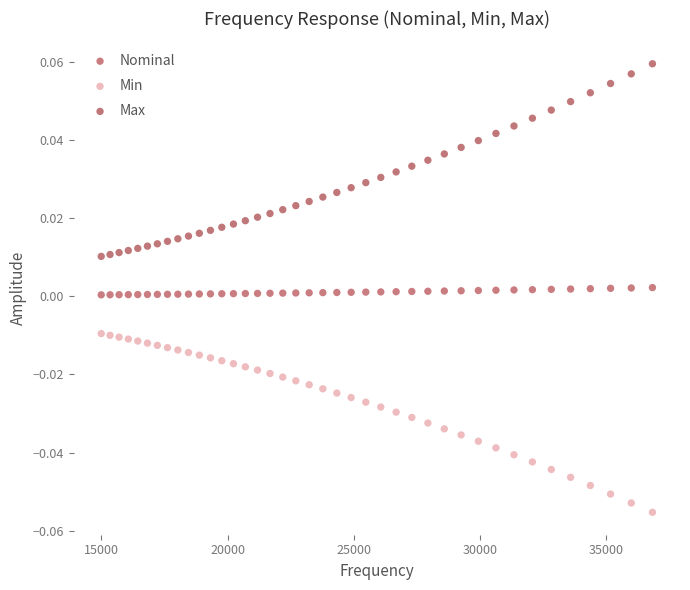

Which series has the largest Y range (max minus min)?

Max